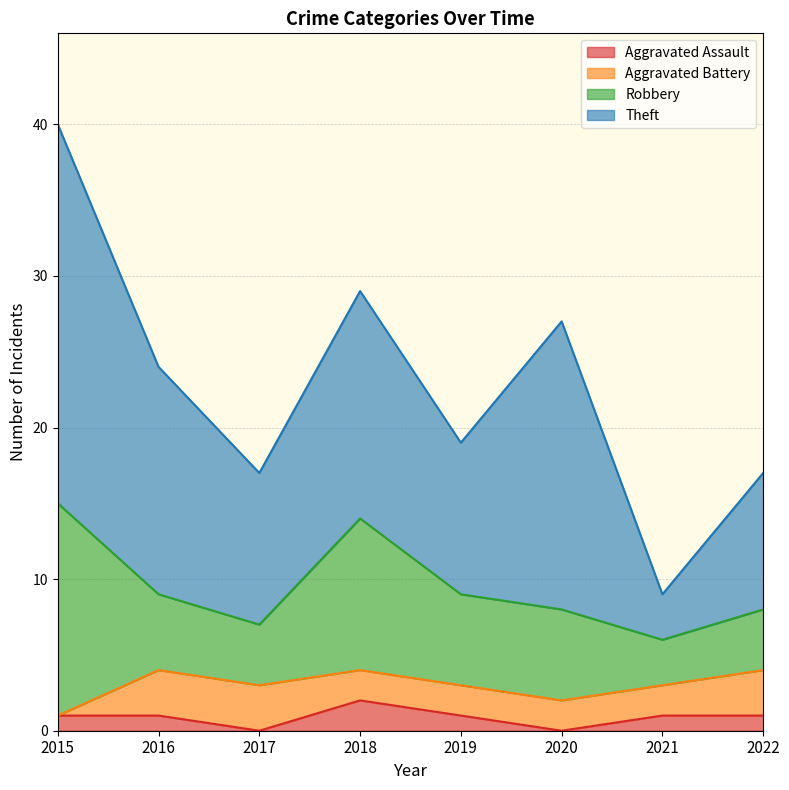

True or false: Aggravated Assault and Aggravated Battery intersect in this chart.

True